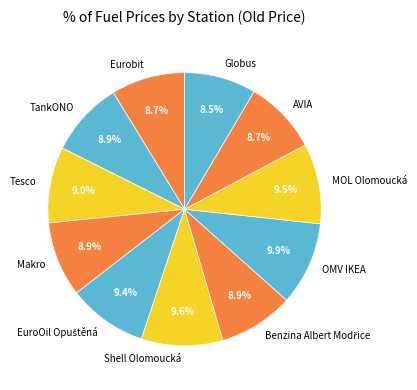

What percentage is NOT represented by MOL Olomoucká?

90.5%